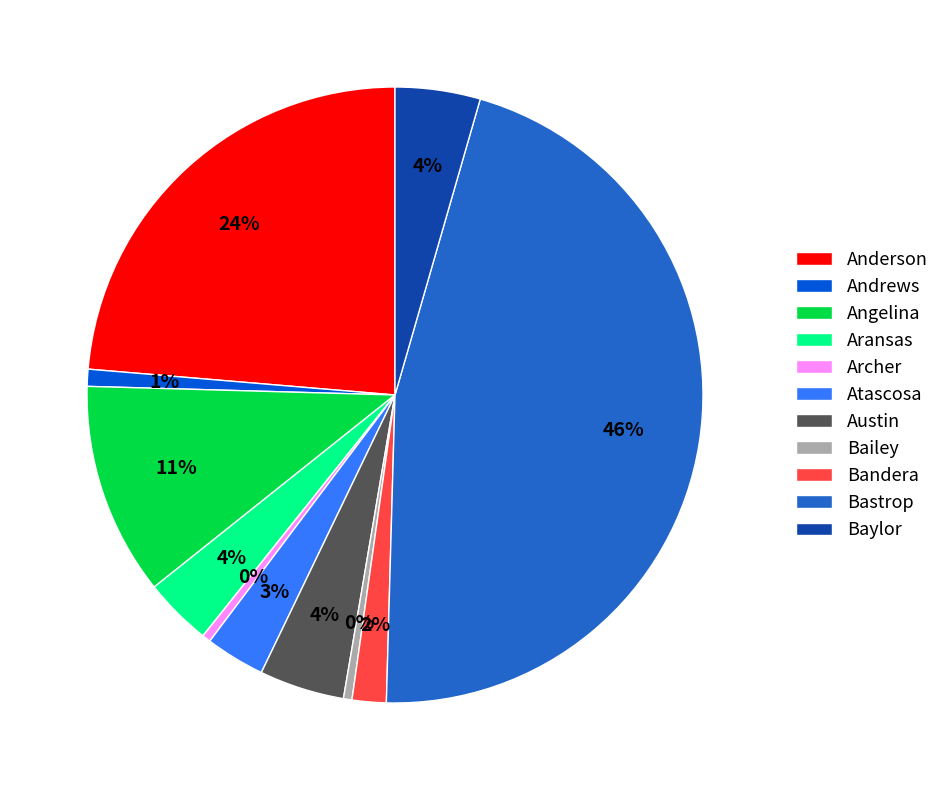

How many segments does this pie chart have?

11